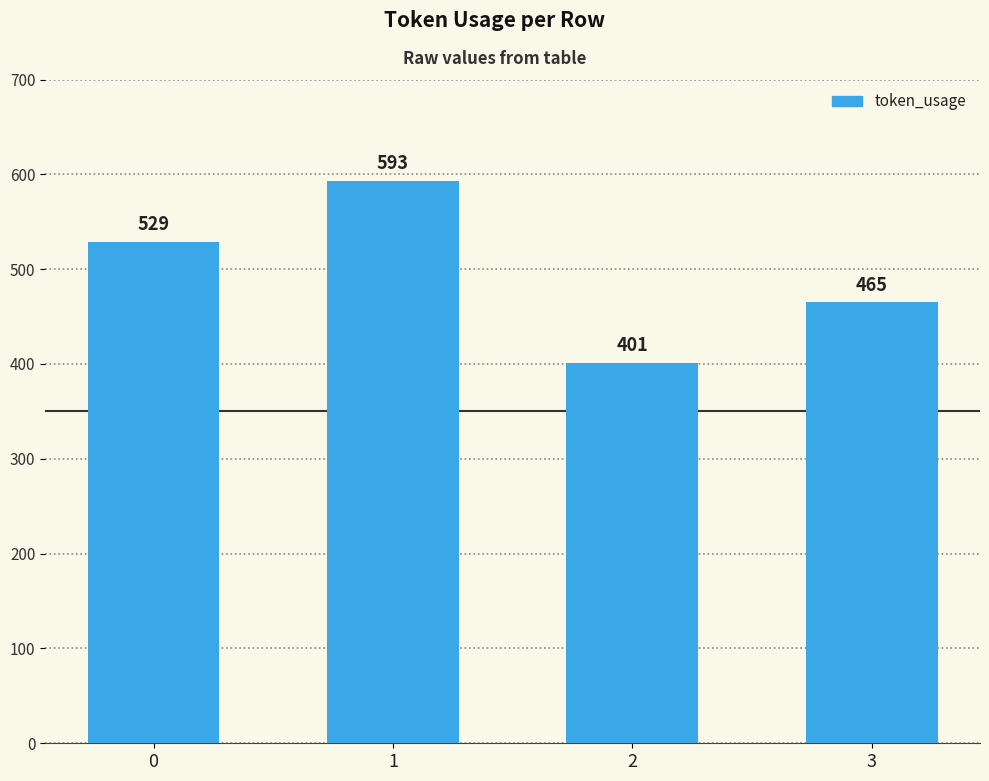

What is the smallest value displayed?

401